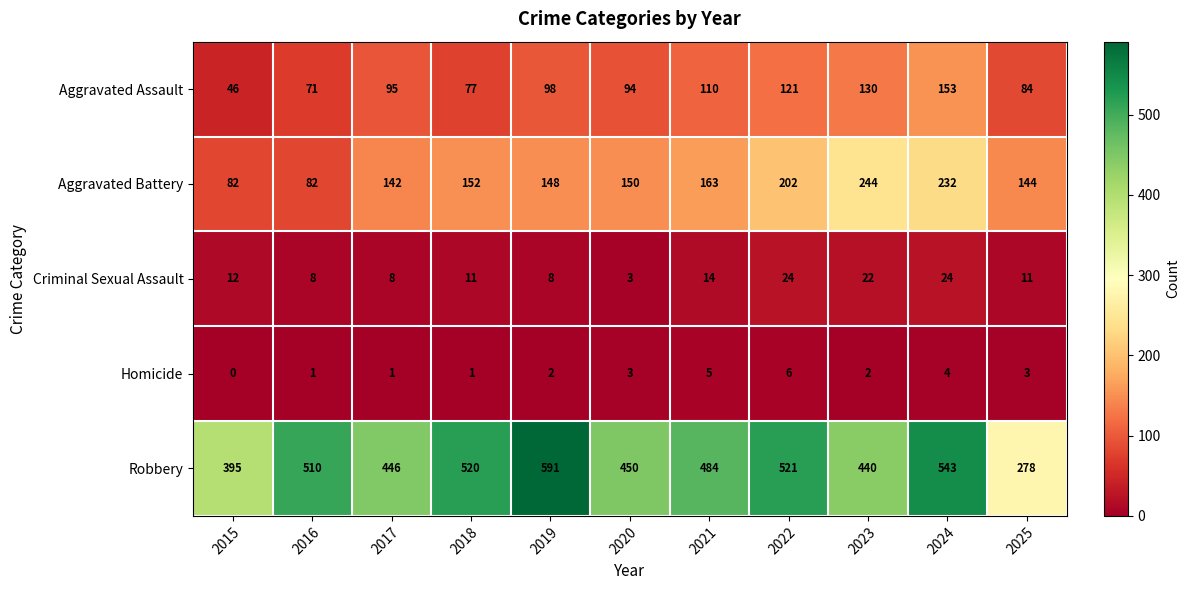

Which series has the largest total across all categories?

Robbery